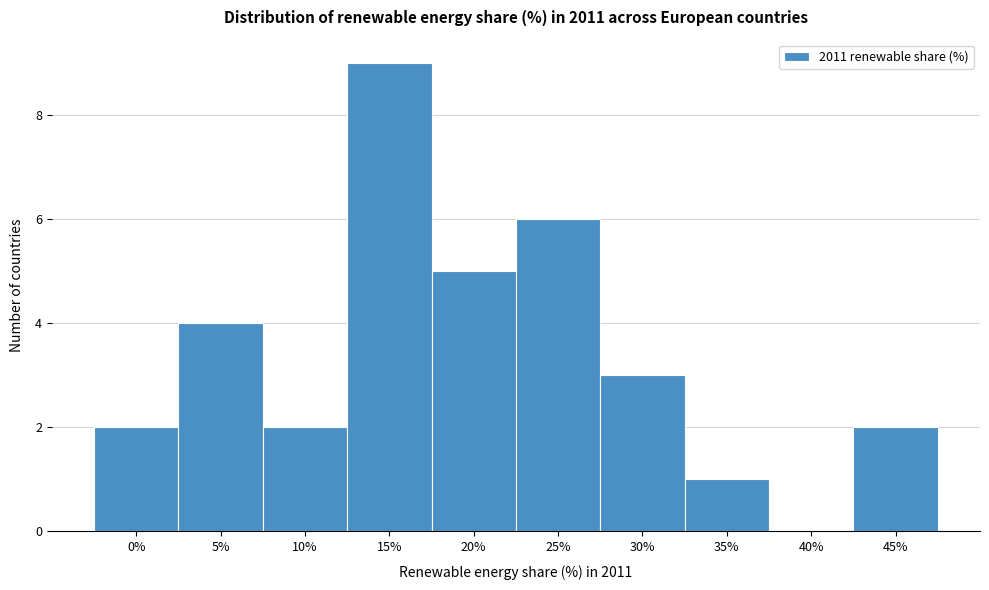

Reading left to right, extract all data points from this chart.

0%=2	5%=4	10%=2	15%=9	20%=5	25%=6	30%=3	35%=1	40%=0	45%=2